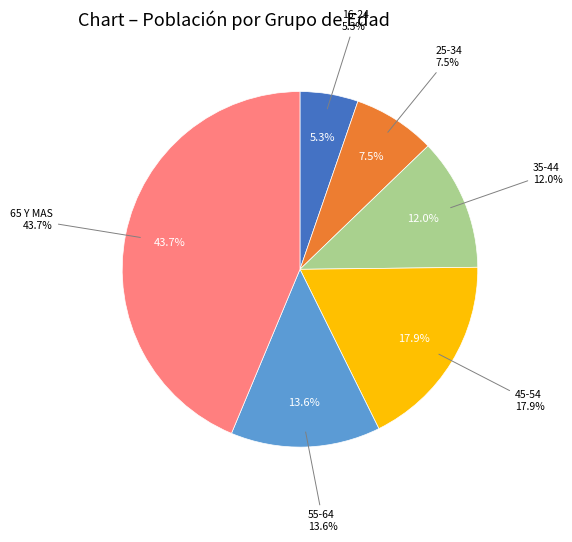

How much of the chart is everything except 35-44?

88.0%